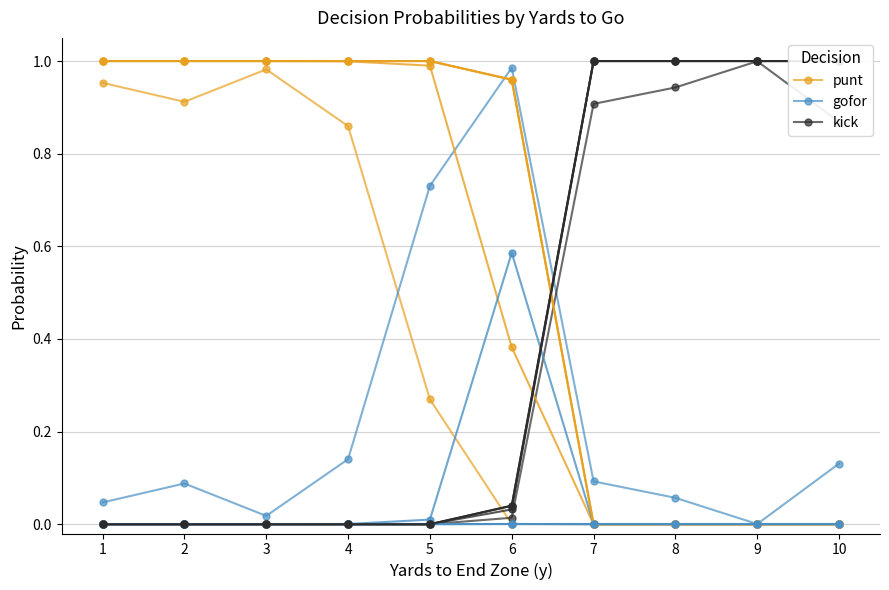

At which label does kick reach its peak?

9